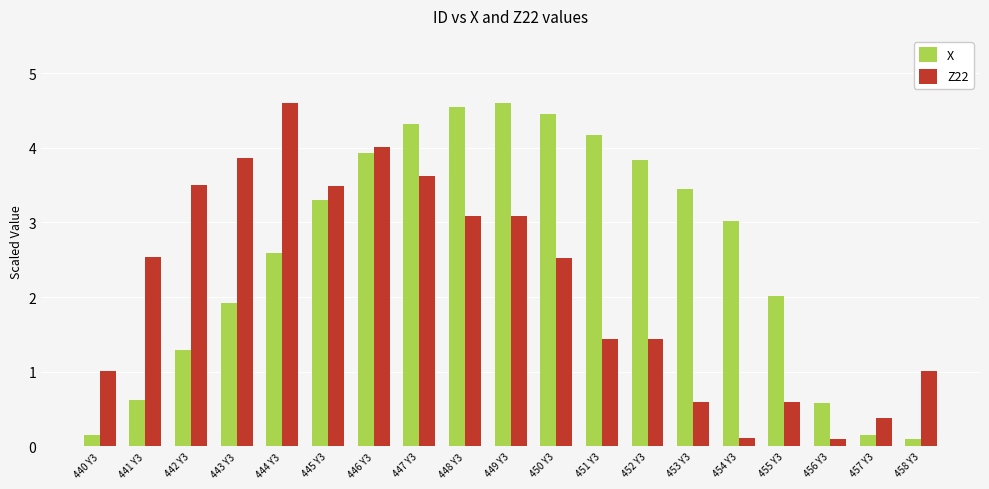

True or false: X has a value of 1.2 at 452 Y3.

False